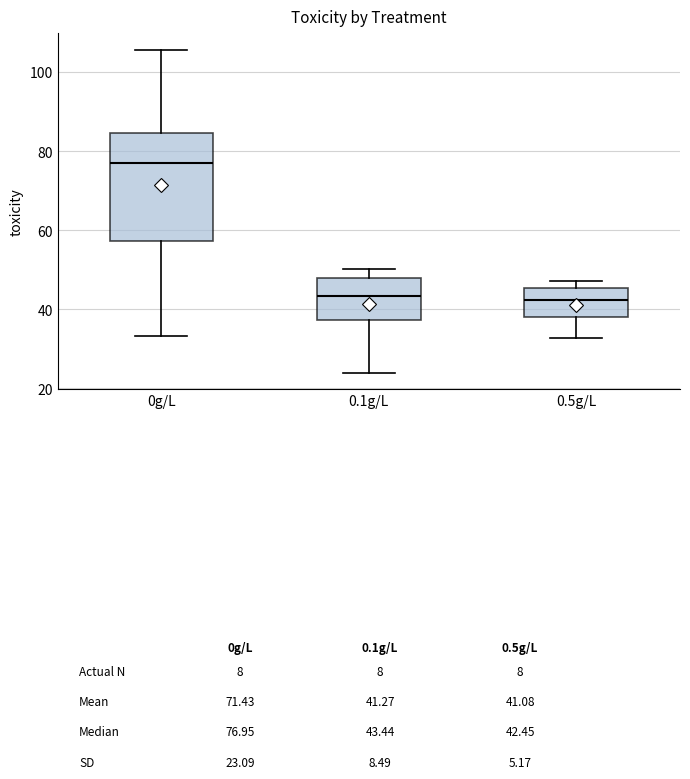

Reading left to right, transcribe this box plot: for each box, give where its median line is, the range the box spans, and where its two whiskers end, as read against the y-axis. The values are not printed on the chart, so give them approximately, as read against the axis.

0g/L: median 76, box 58 to 84, whiskers 34 to 106
0.1g/L: median 44, box 38 to 48, whiskers 24 to 50
0.5g/L: median 42, box 38 to 46, whiskers 32 to 48